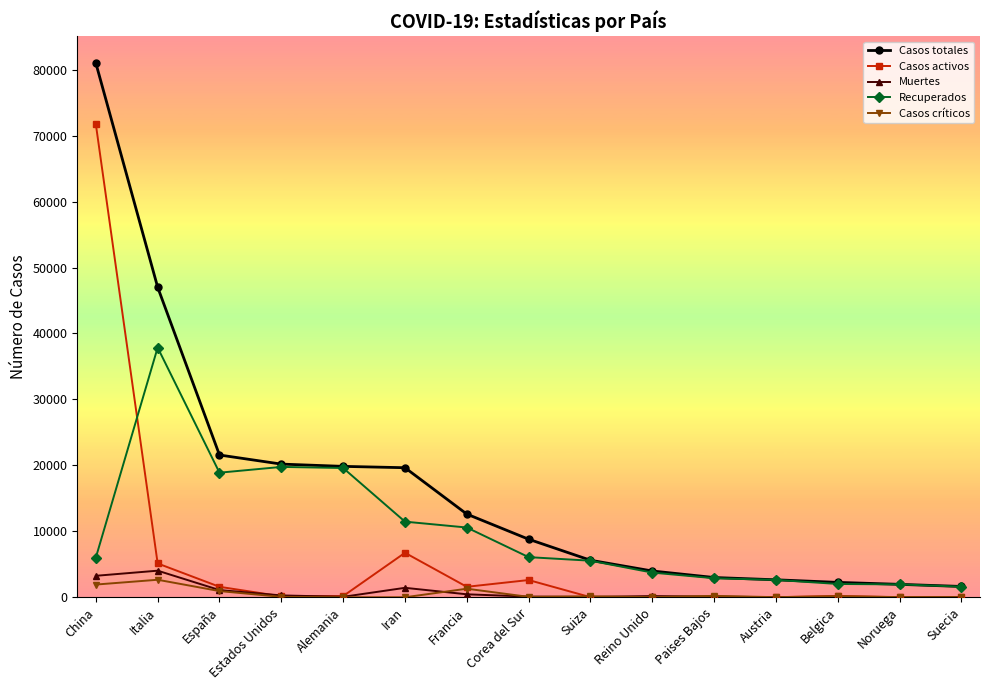

True or false: Casos activos has more than 2 interior local peaks.

True